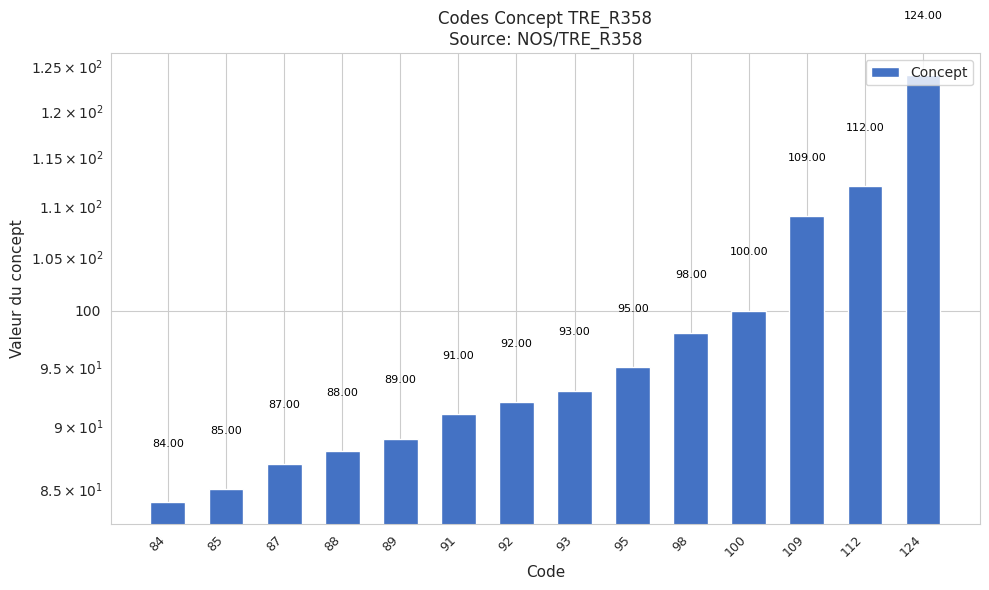

Rank the categories by value from highest to lowest.

124, 112, 109, 100, 98, 95, 93, 92, 91, 89, 88, 87, 85, 84